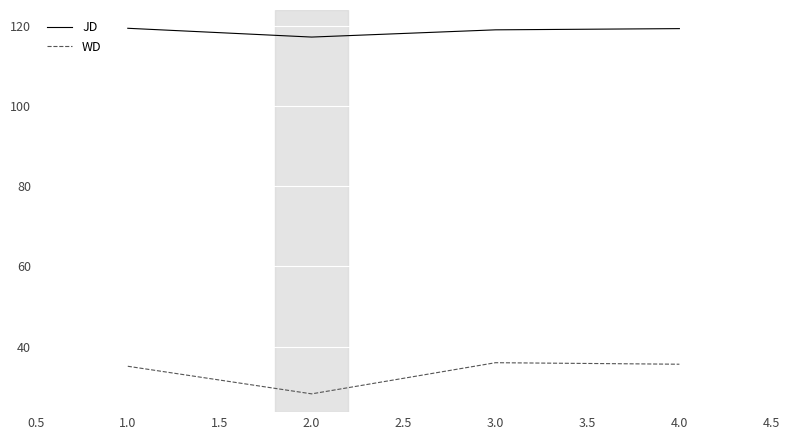

Is it true that JD equals 119.3 at 4.0?

True